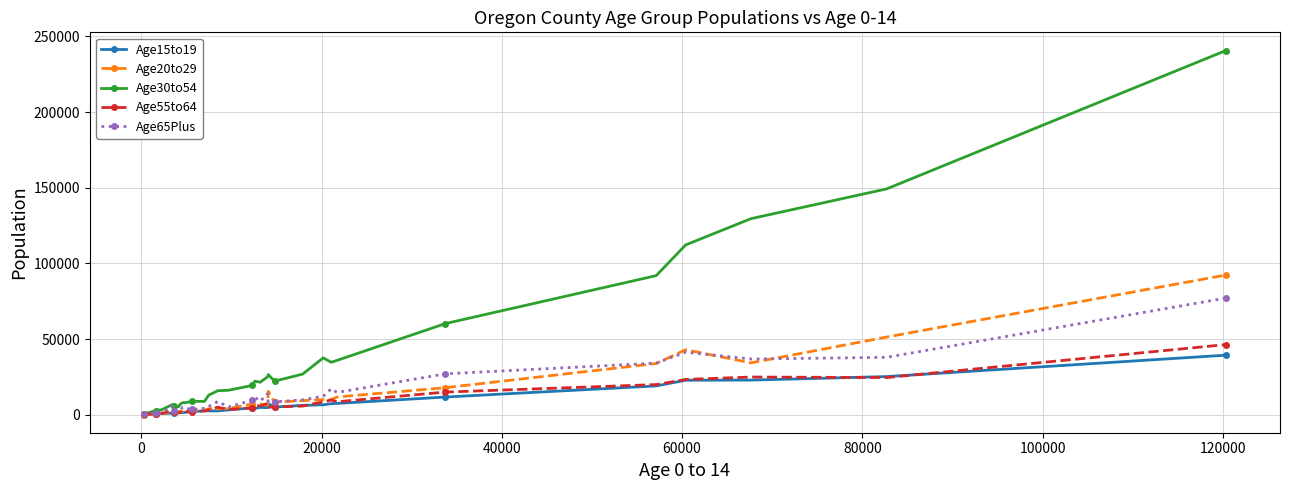

Which series has the widest spread of values?

Age30to54